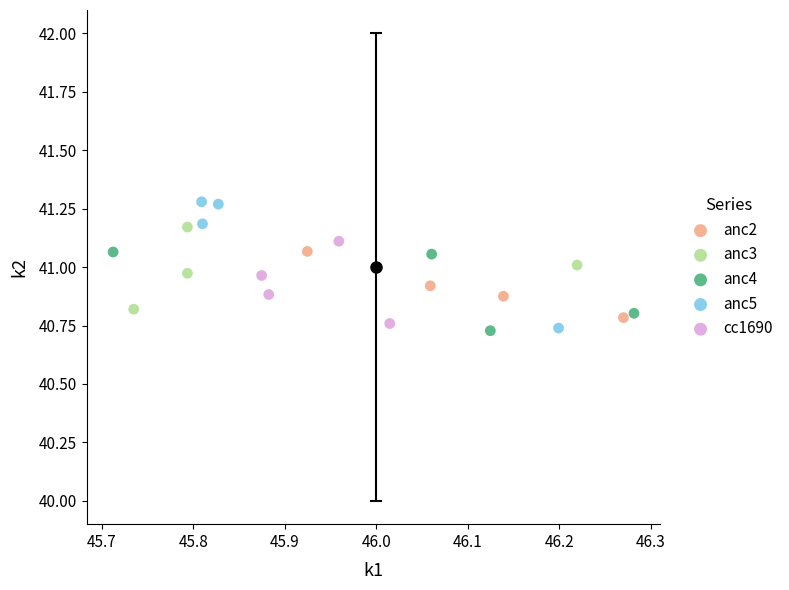

Which series has the widest spread of Y values?

anc5